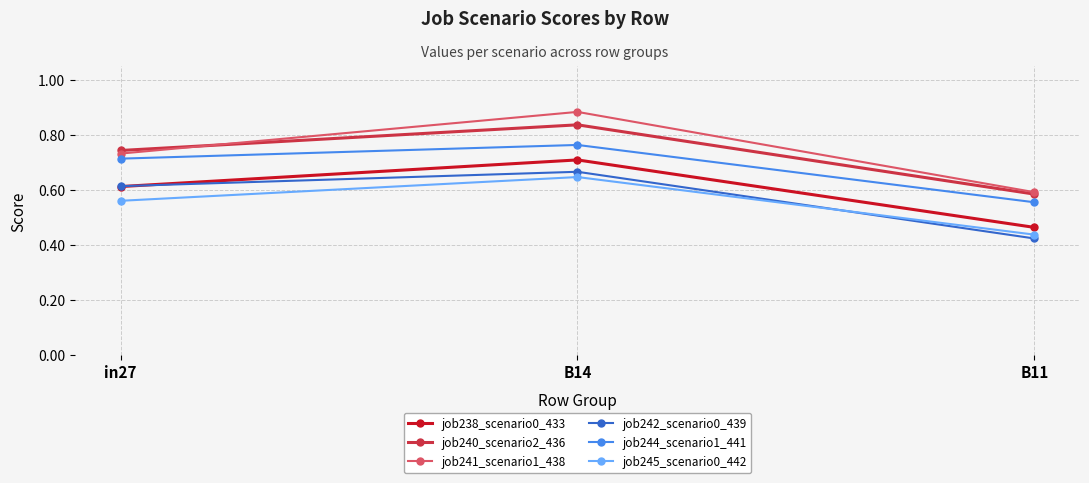

Count the job241_scenario1_438 values in the range 0 to 1.

3